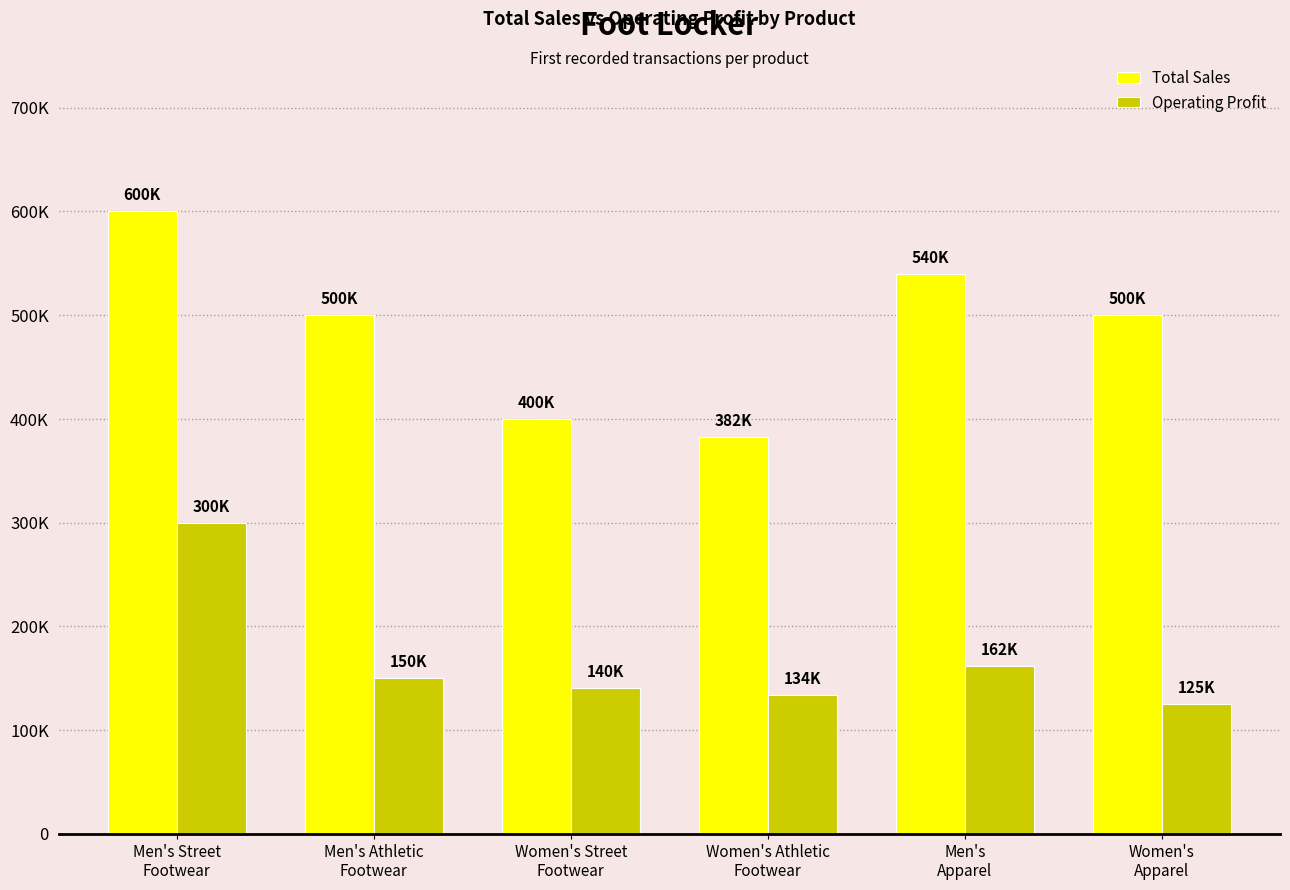

Where is Operating Profit nearest to the value 212500?

Men's
Apparel